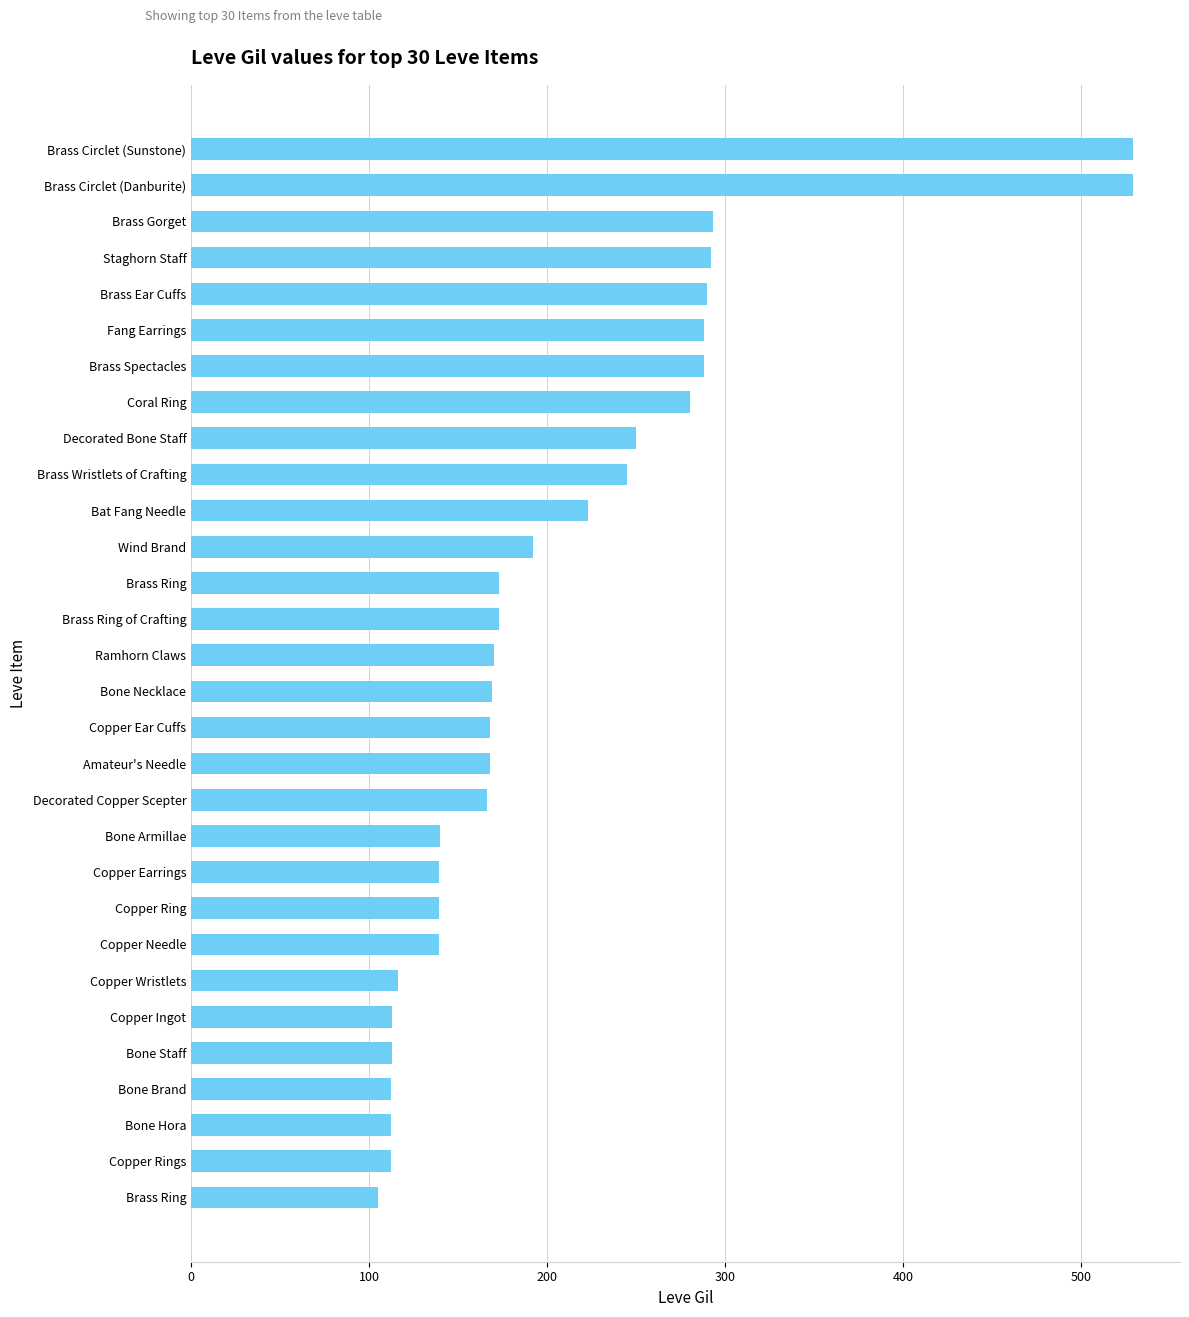

What is the average value?

208